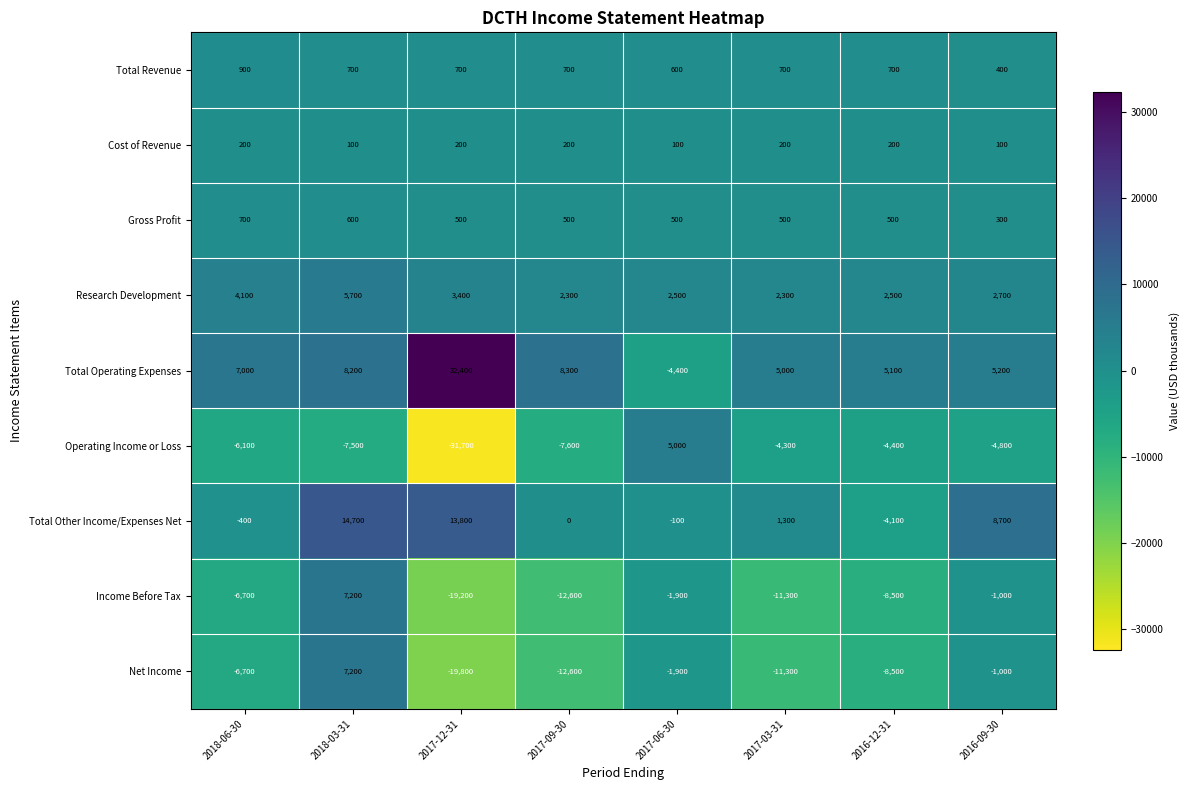

At which label does Gross Profit reach its peak?

2018-06-30